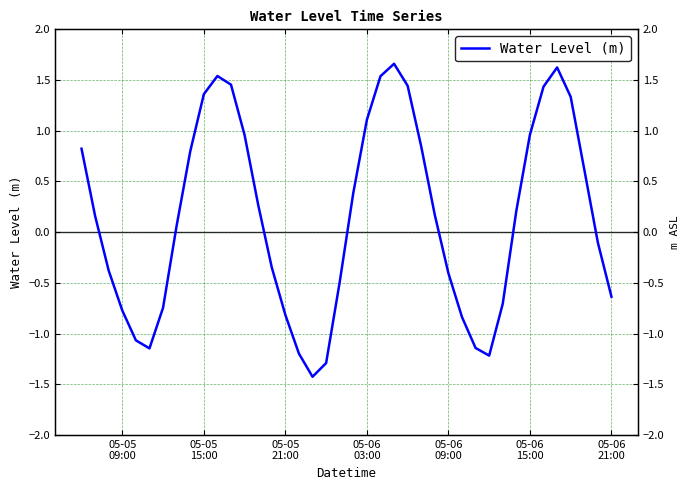

True or false: there are more than 1 points higher than both neighbors.

True